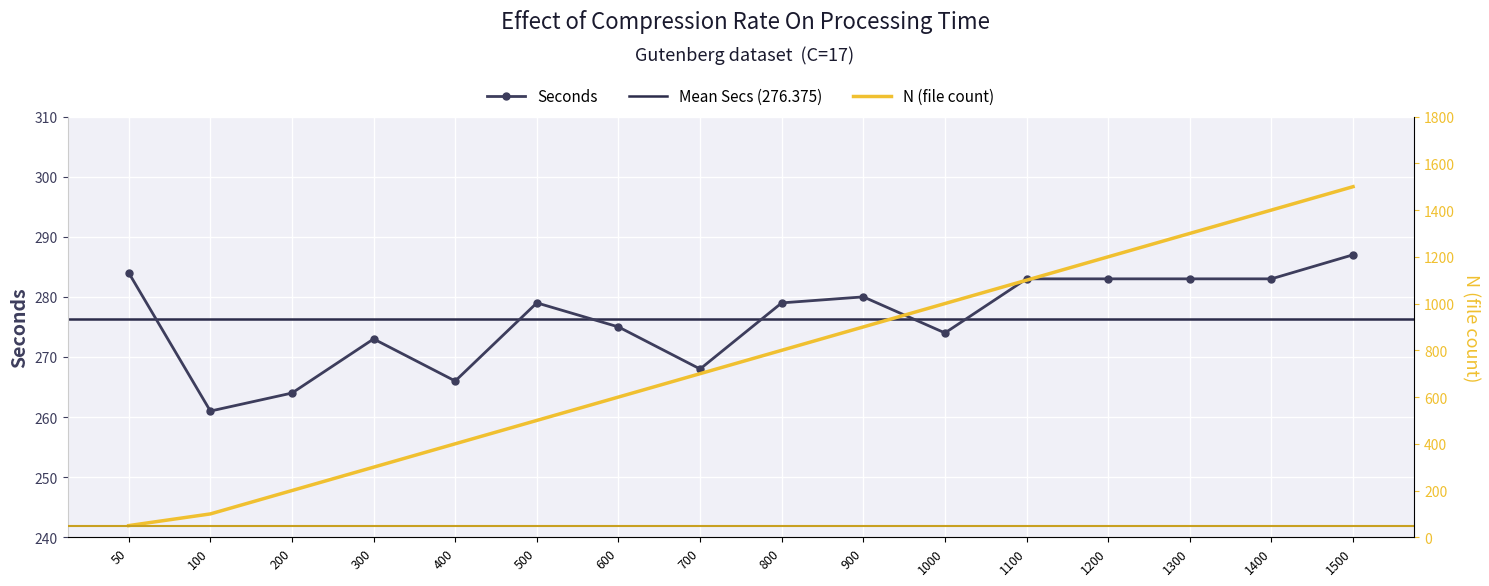

At which label does Seconds first exceed 279?

50